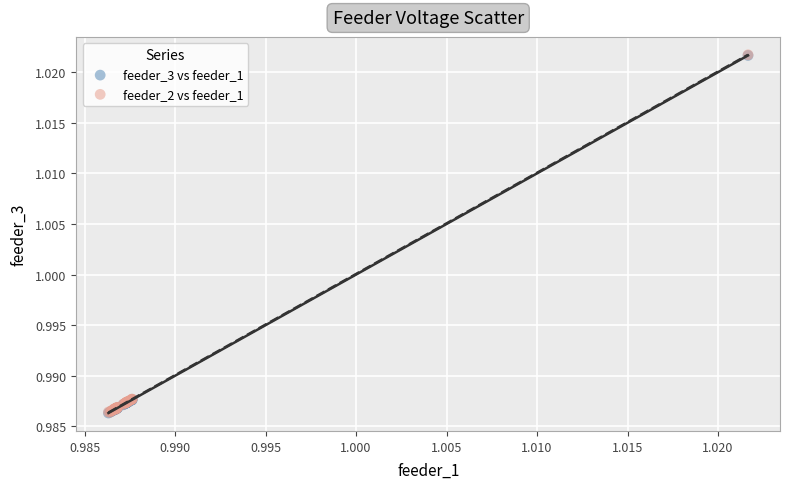

What are all the series names shown in the legend?

feeder_3 vs feeder_1, feeder_2 vs feeder_1